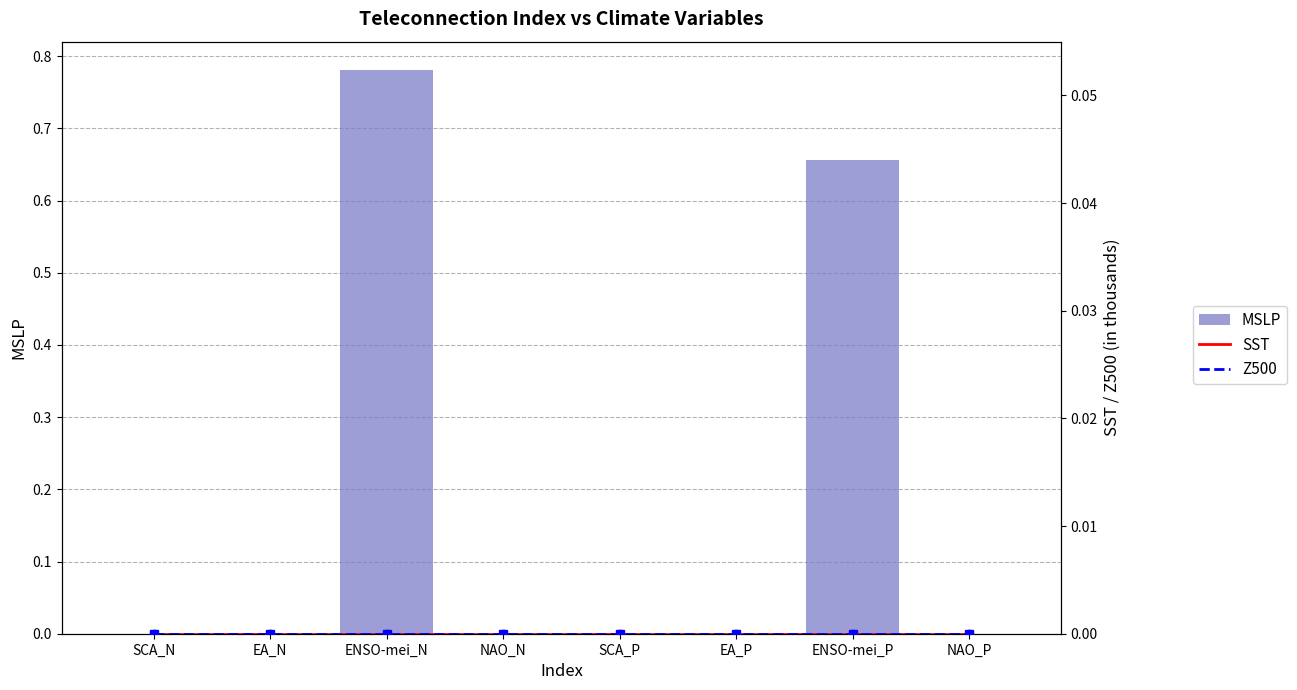

At how many categories does at least one series exceed 0?

2